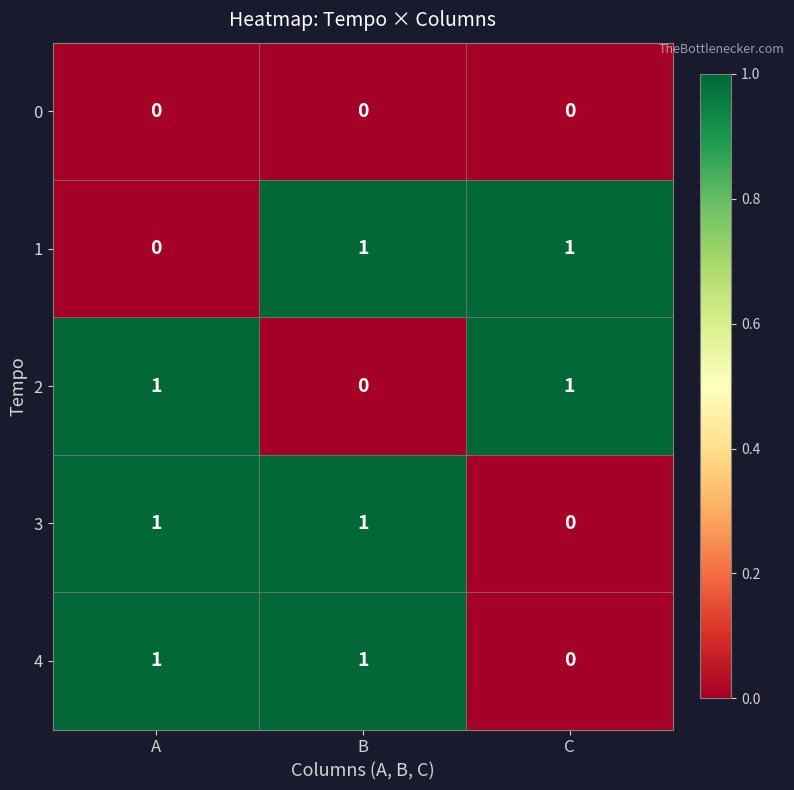

What is the total value across all series at B?

3